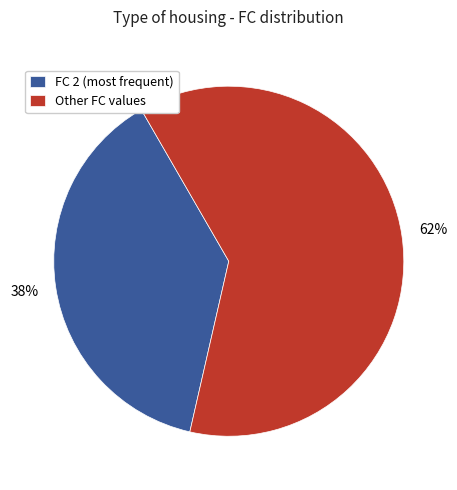

Does any single category account for the majority?

Yes